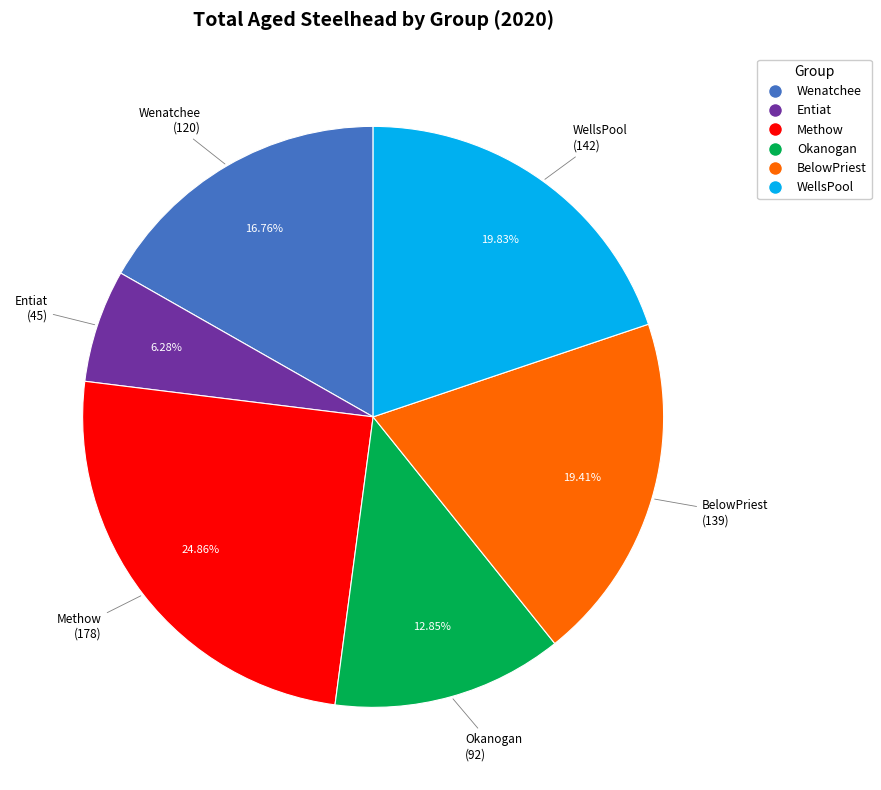

To the nearest percent, what portion does Wenatchee represent?

17%